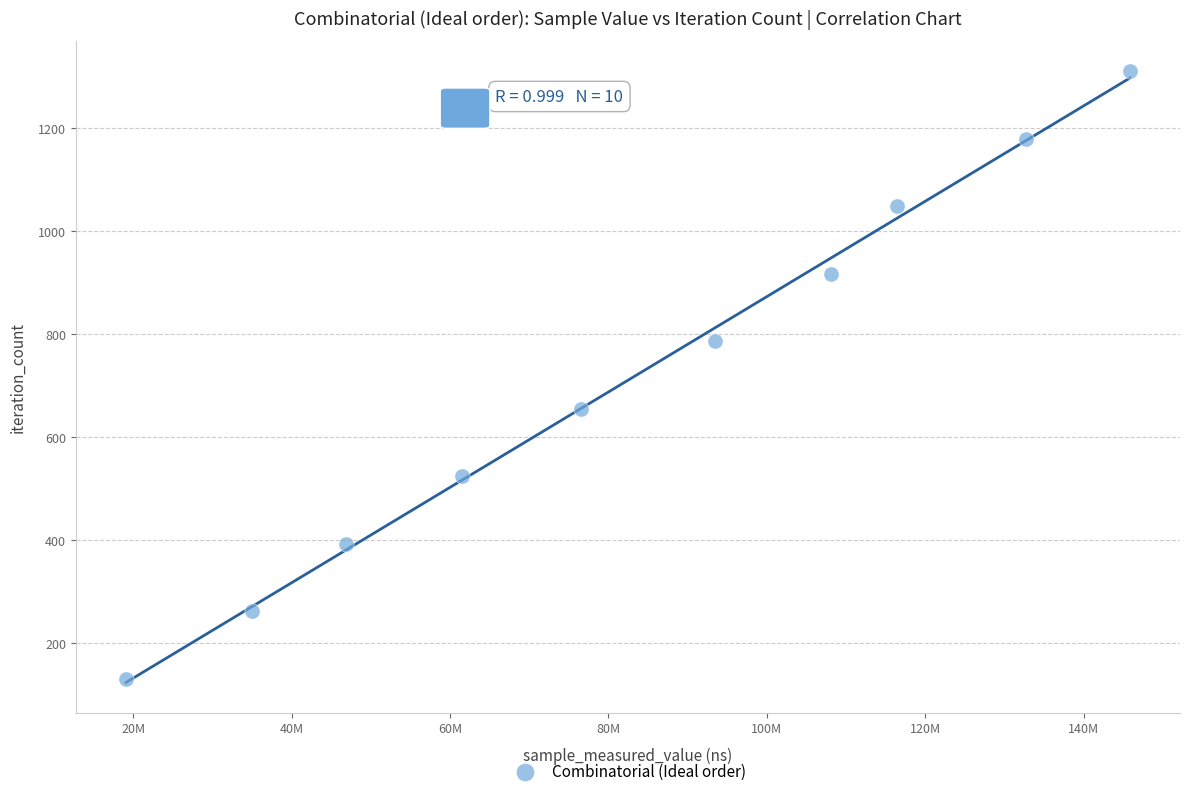

What is the range of X values (max minus min)?

126752940